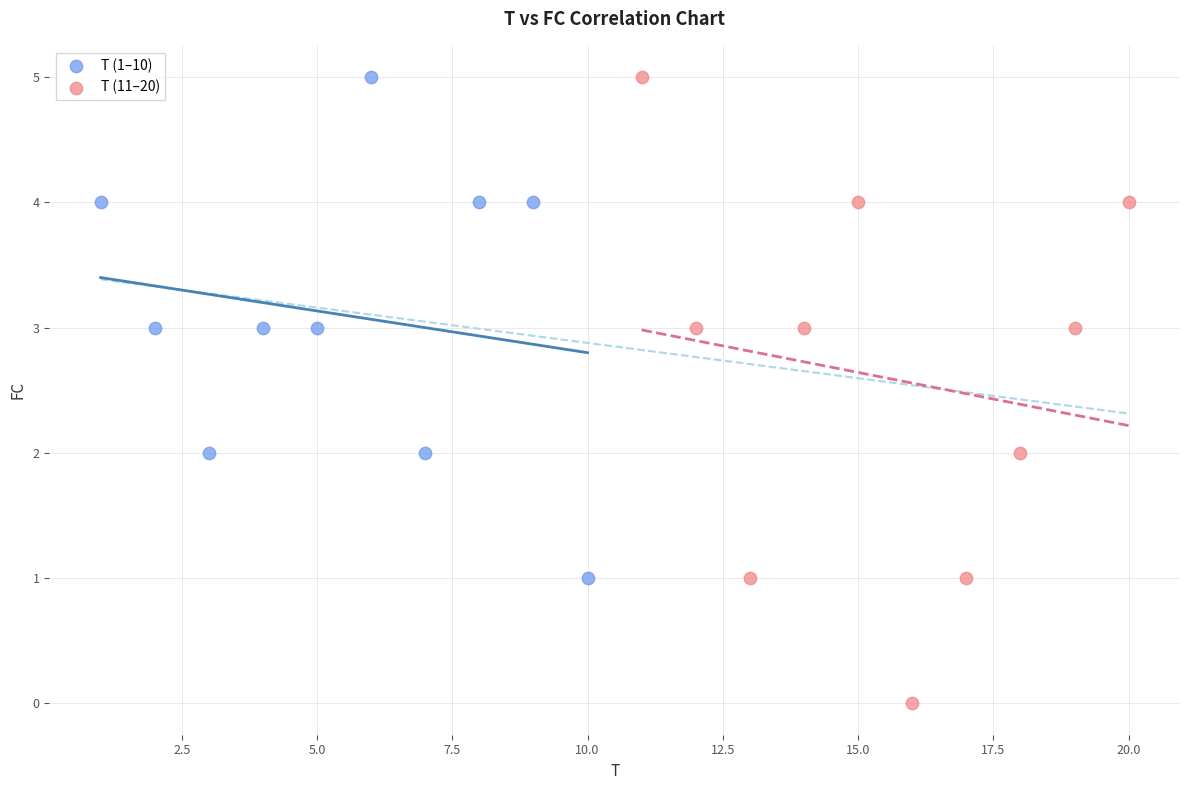

Which series has the largest Y range (max minus min)?

T (11–20)